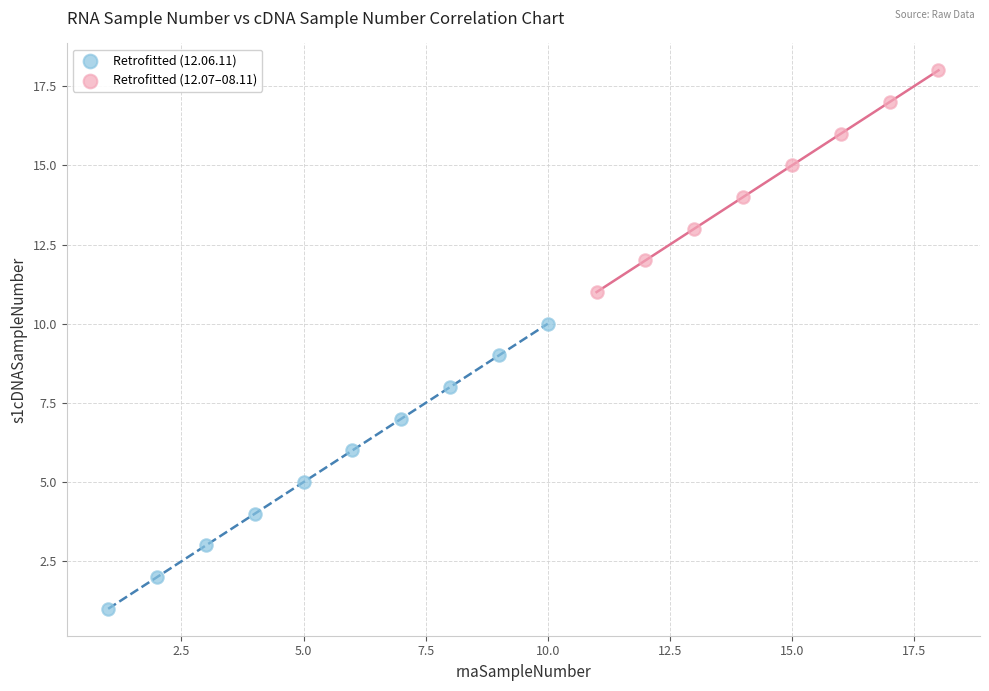

Which series has the largest Y range (max minus min)?

Retrofitted (12.06.11)